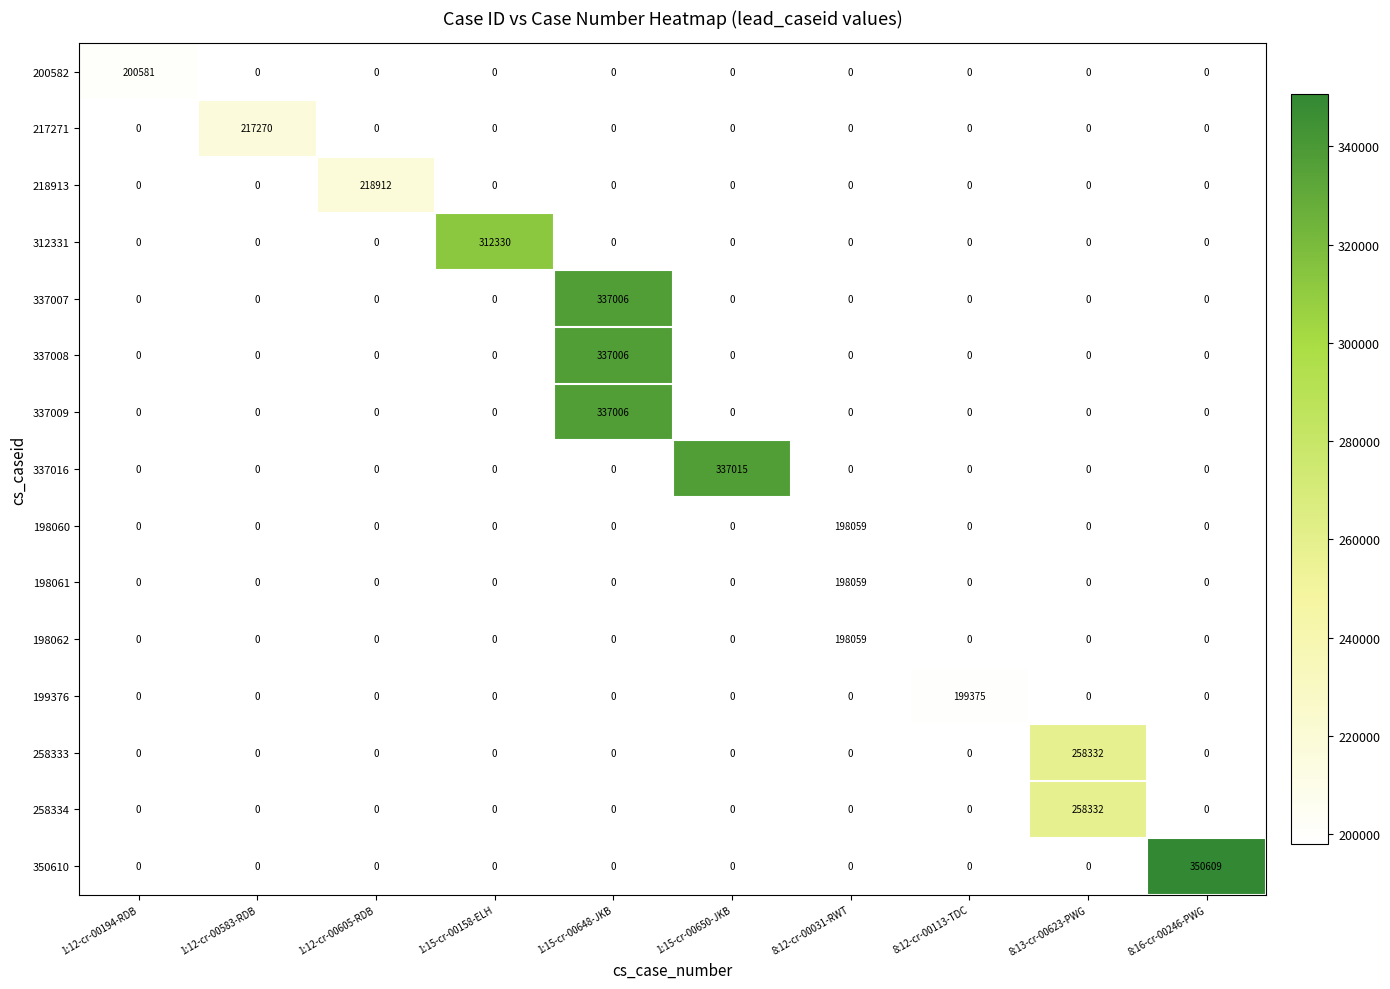

Which series changed the most between 1:12-cr-00194-RDB and 8:16-cr-00246-PWG?

350610